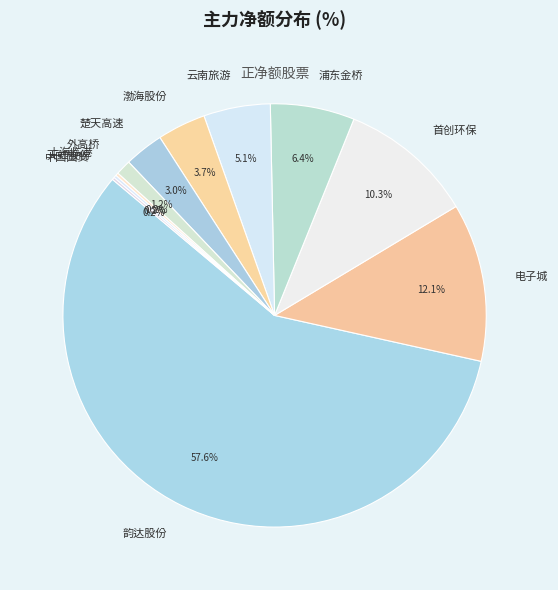

What percentage is the 渤海股份 slice, to the nearest percent?

4%